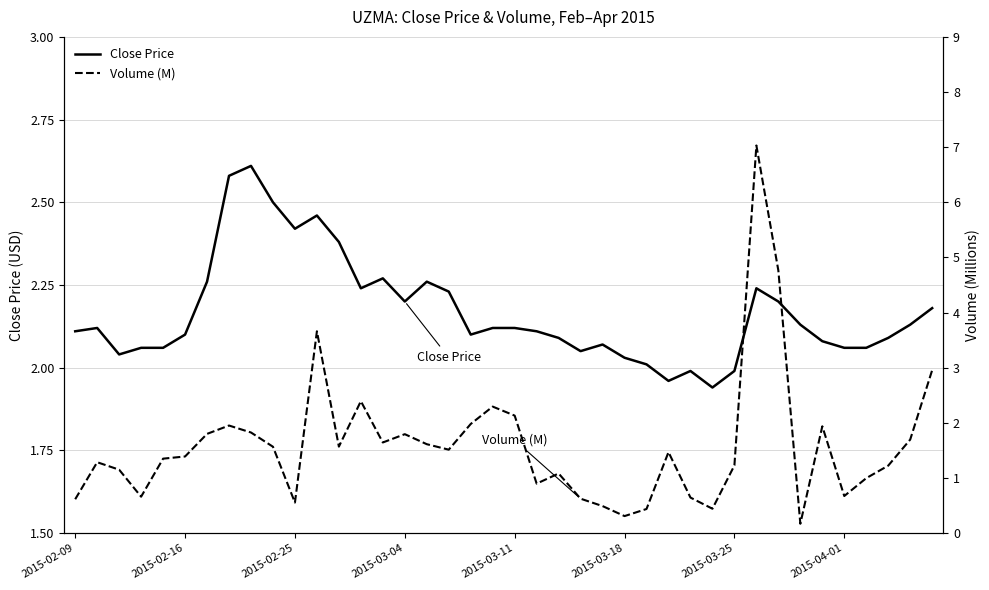

List the series in order of their peak value, highest first.

Volume (M), Close Price